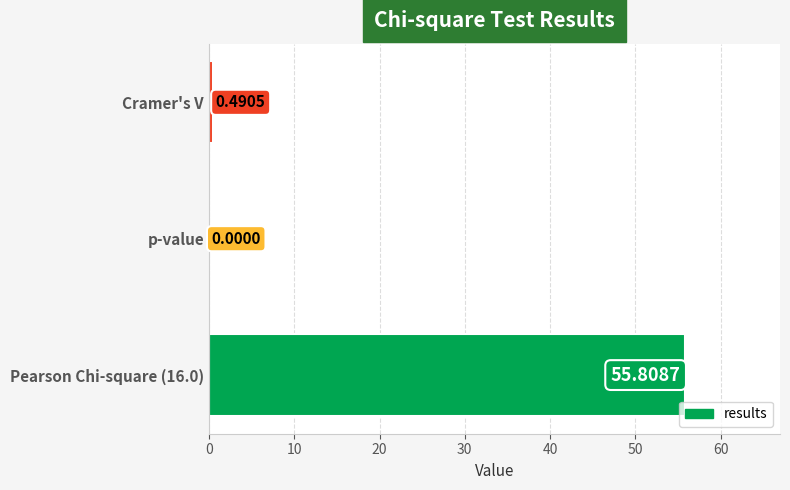

At which label is the value closest to 27?

Cramer's V